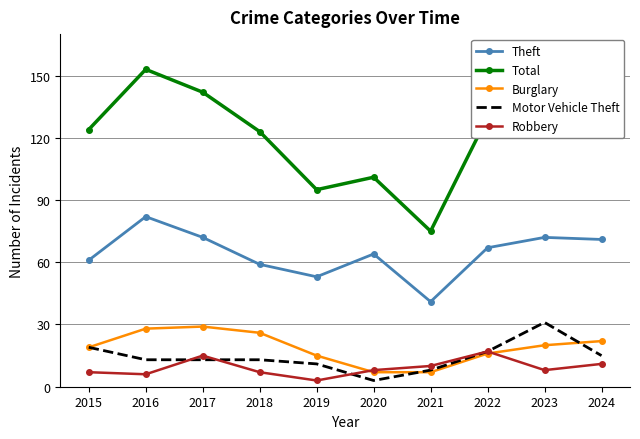

What are all the series names shown in the legend?

Theft, Total, Burglary, Motor Vehicle Theft, Robbery